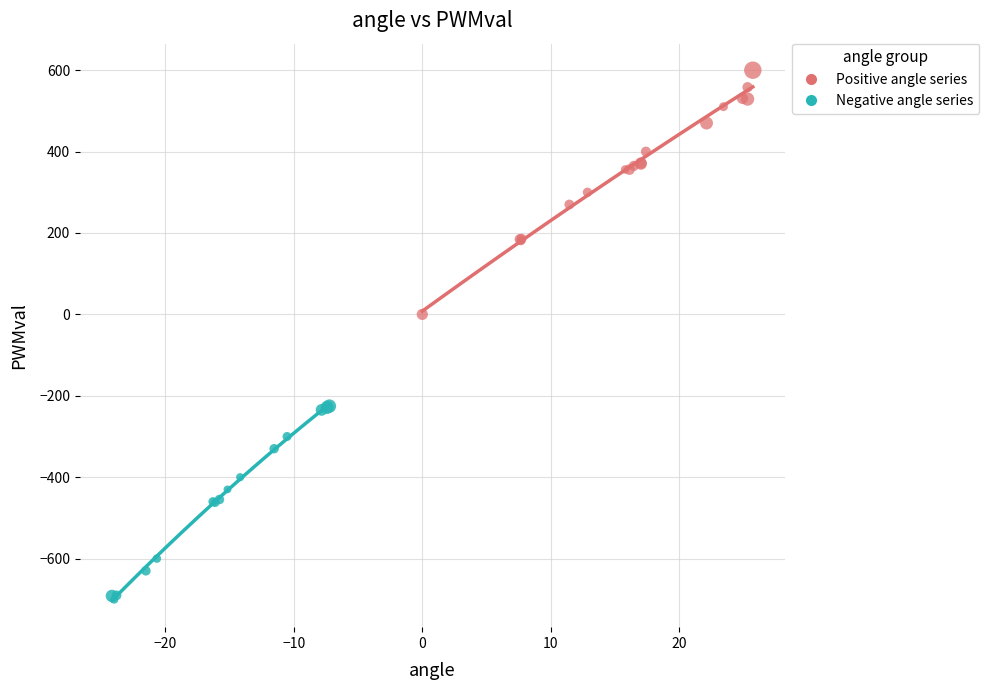

Which series has the widest spread of Y values?

Positive angle series